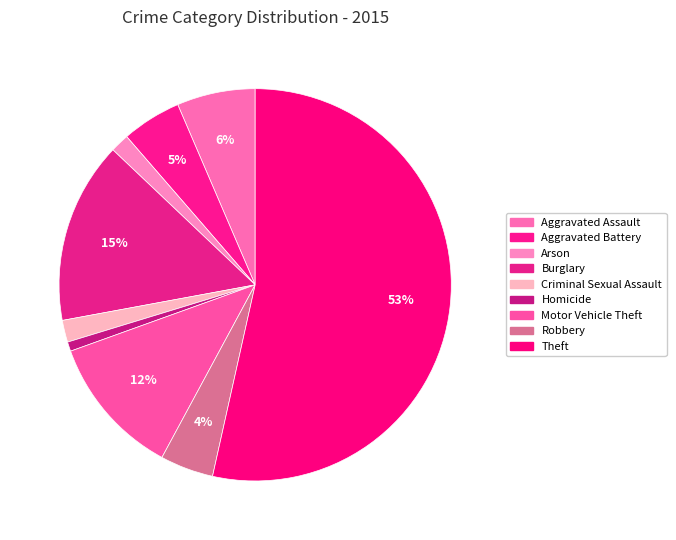

How many slices are in this pie chart?

9